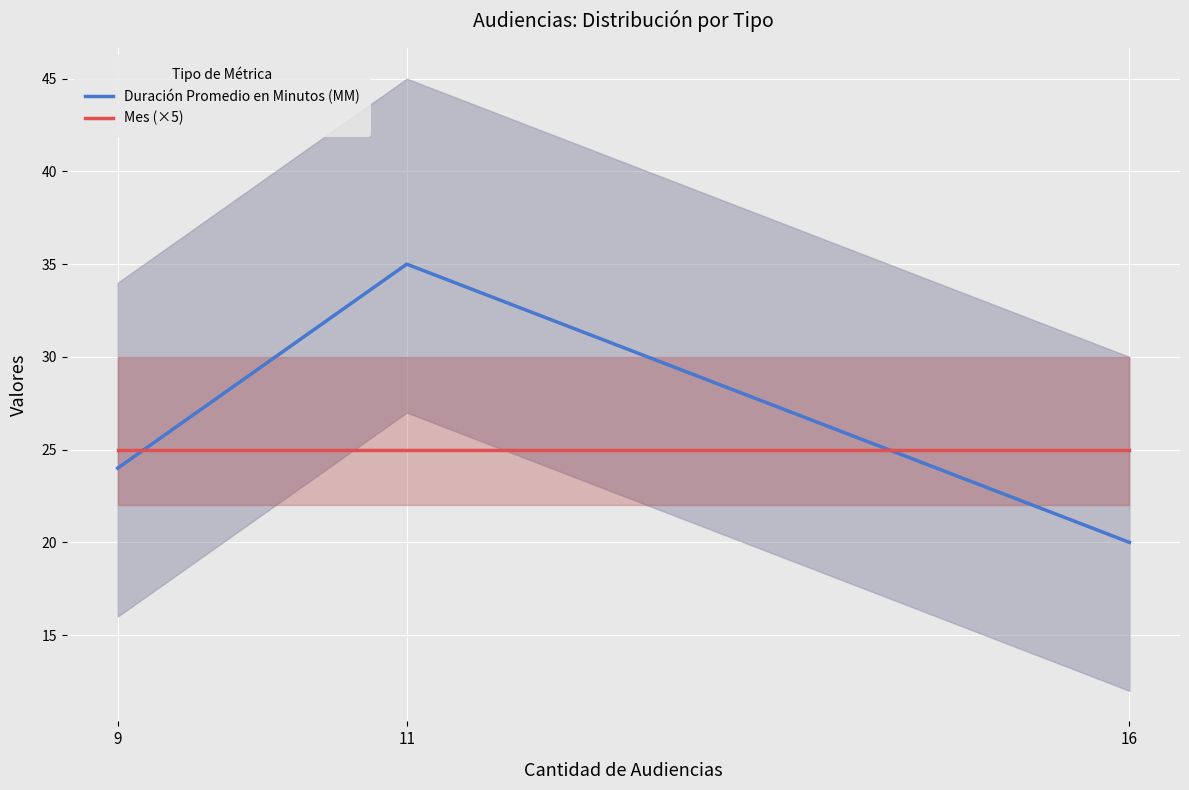

What is the value of the Duración Promedio en Minutos (MM) point at the 2nd from the left?

35